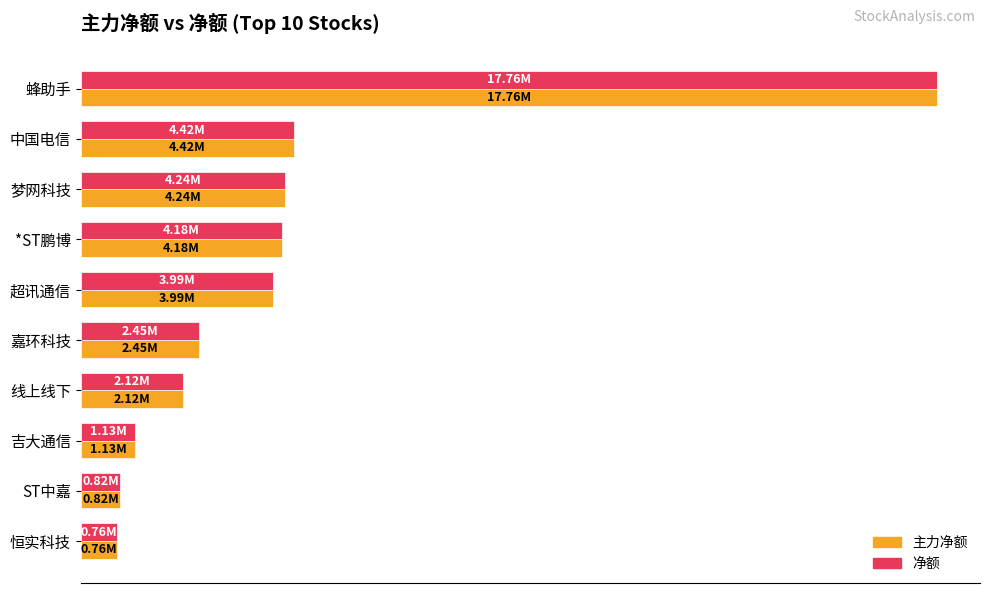

Which series has the widest spread of values?

主力净额